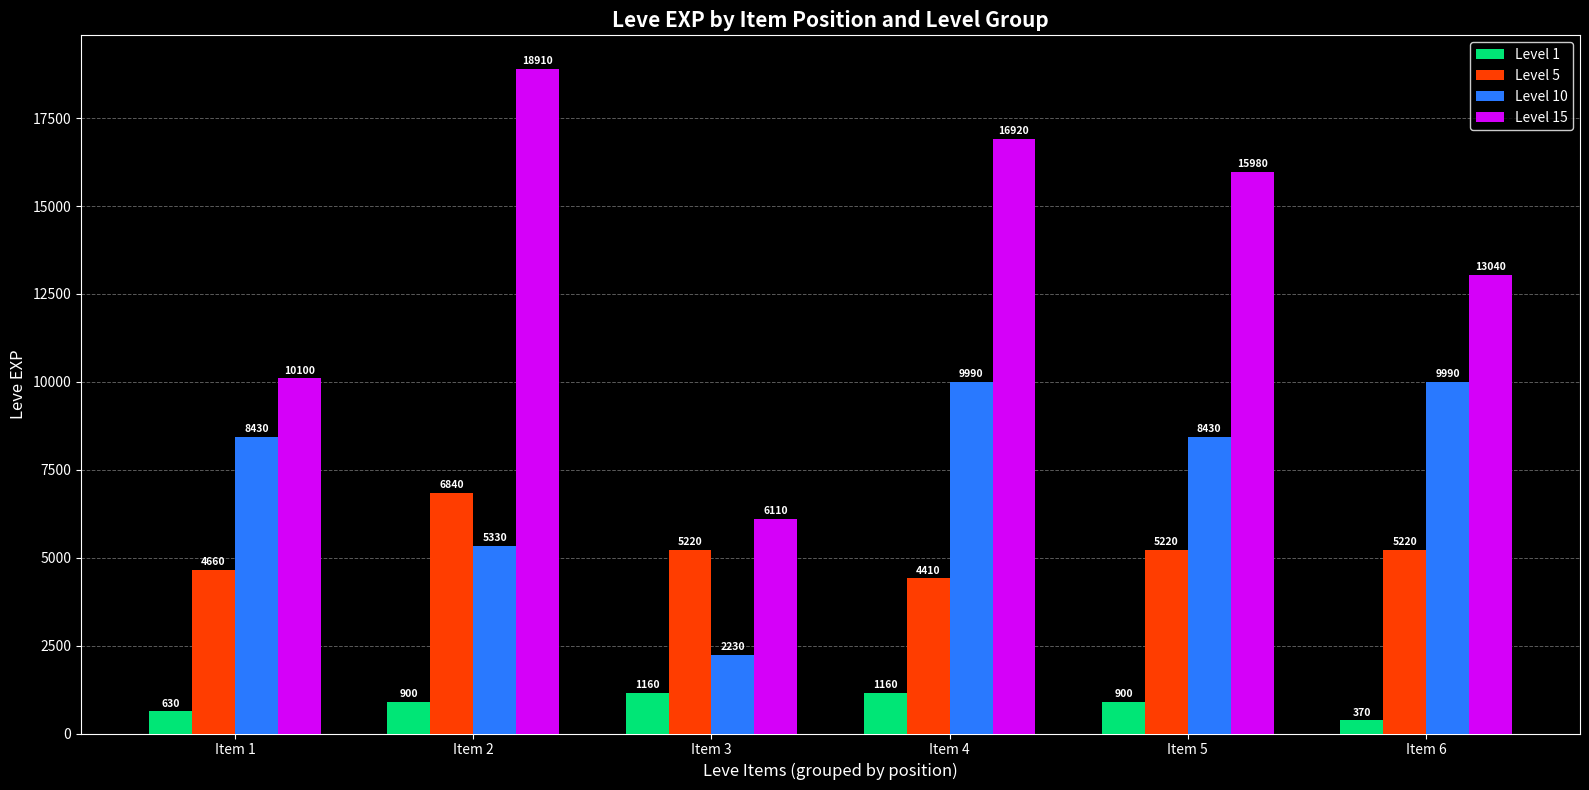

How many Level 5 values are between 4660 and 5220?

4